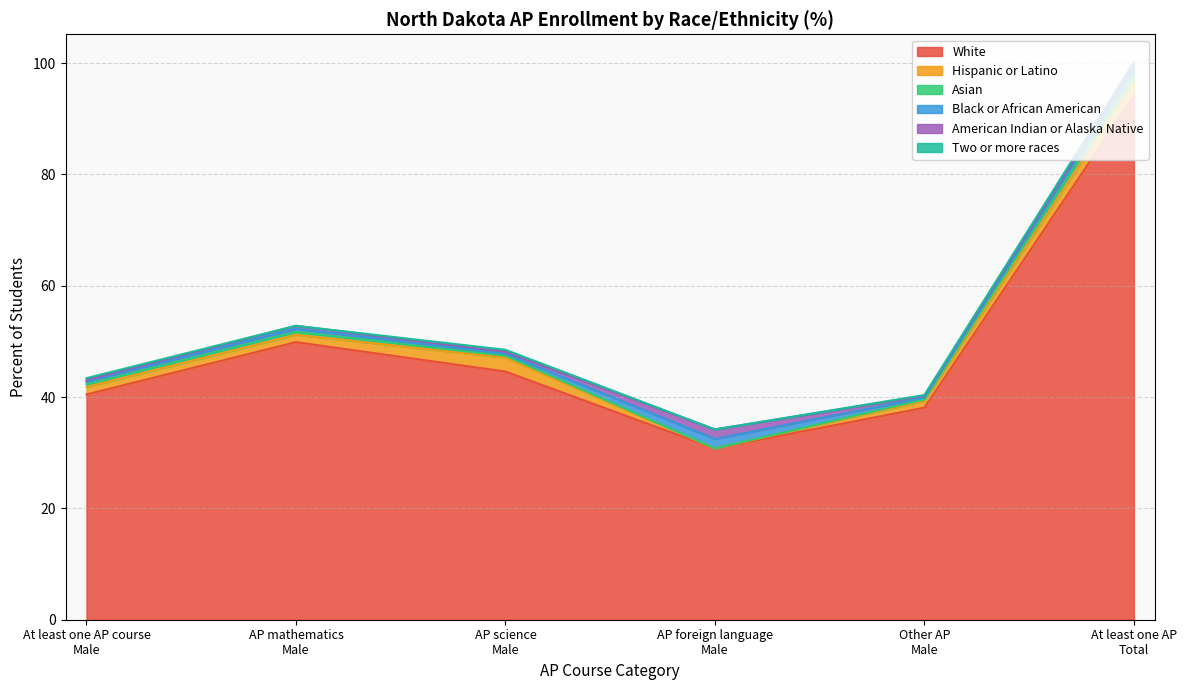

True or false: Asian and Hispanic or Latino cross at least once.

False